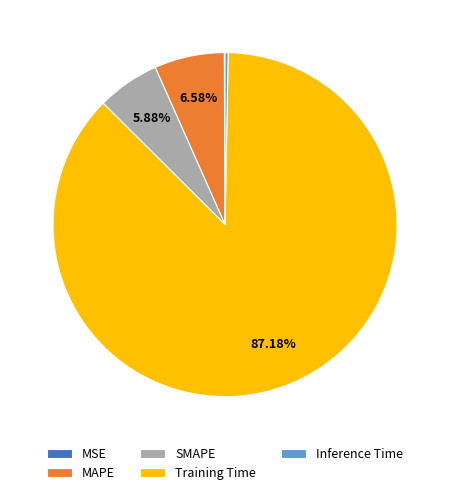

Is it true that MAPE is 22% of the pie?

False